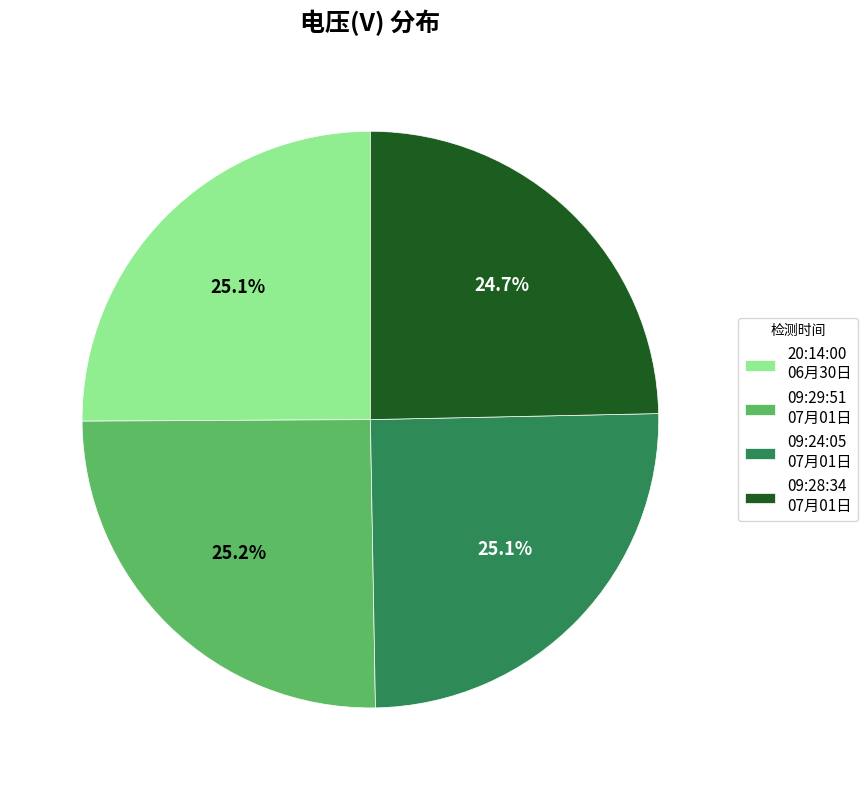

What portion of the pie excludes 09:28:34 07月01日?

75.3%